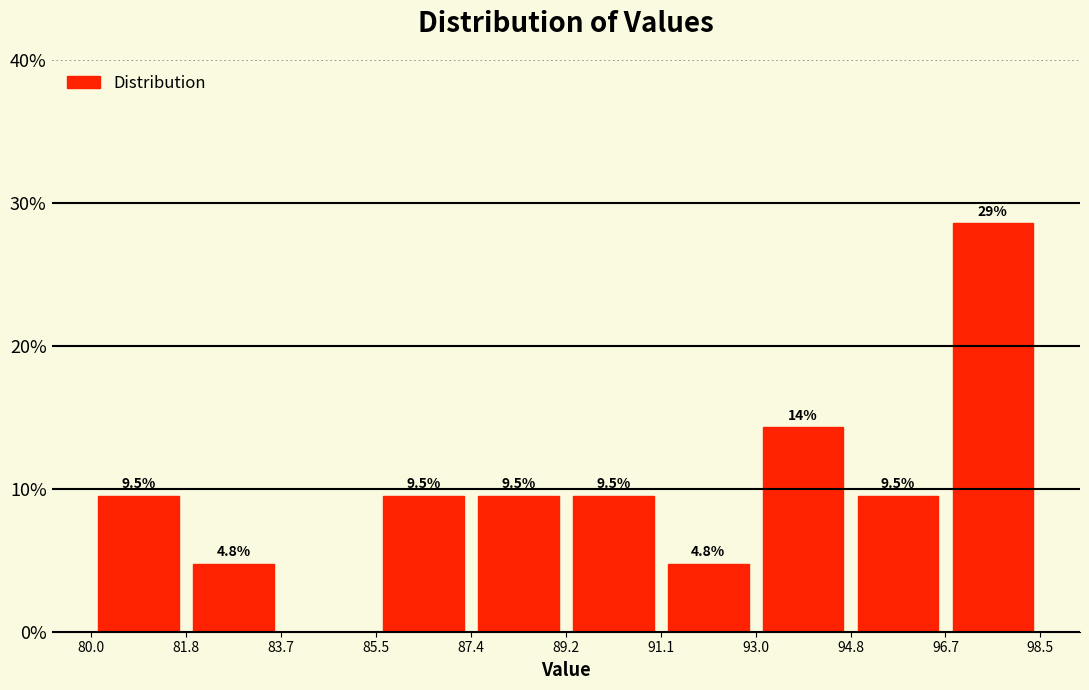

Which range on the x-axis has the tallest bar?

96.7 to 98.5